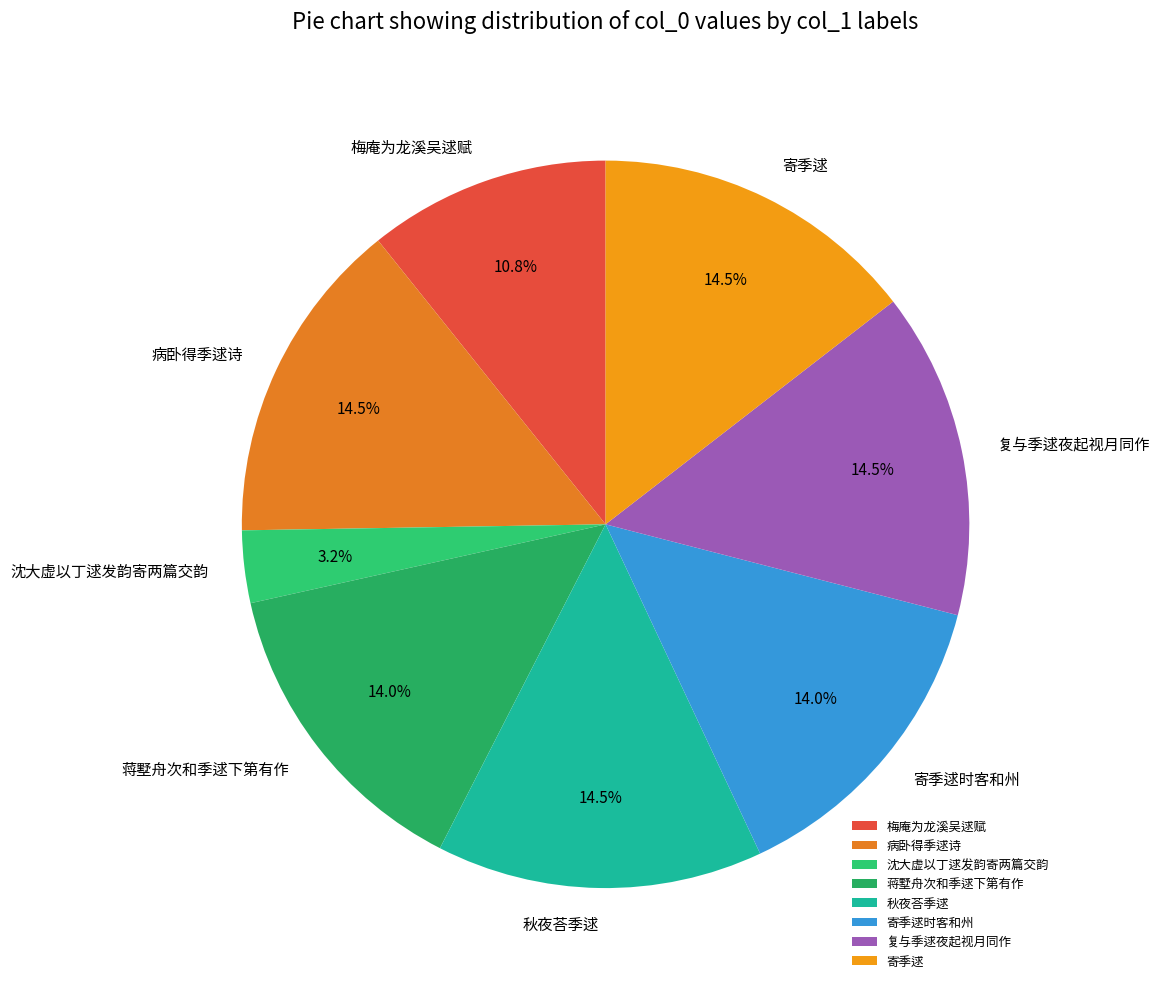

The 寄季逑时客和州 slice represents 2% of the pie. True or false?

False